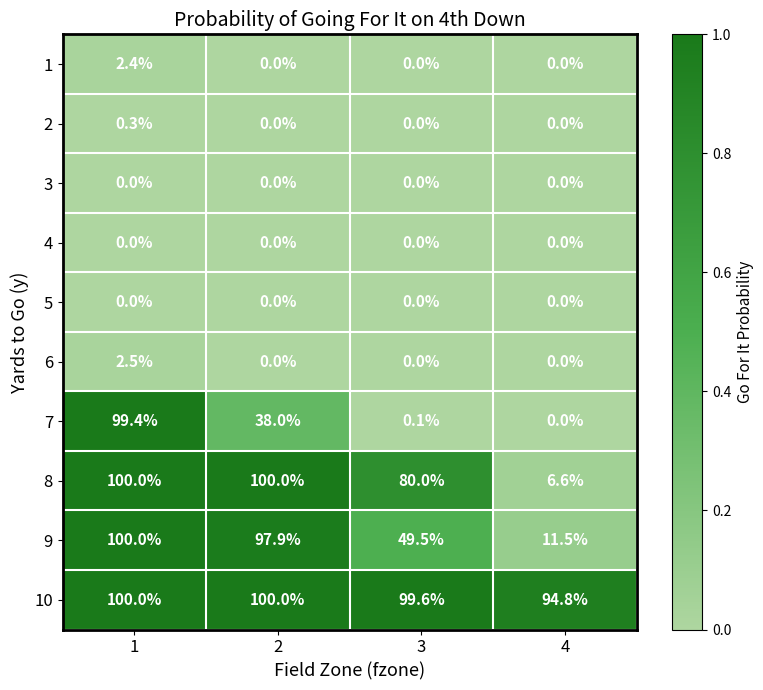

How many 8 values are between 80 and 100?

3